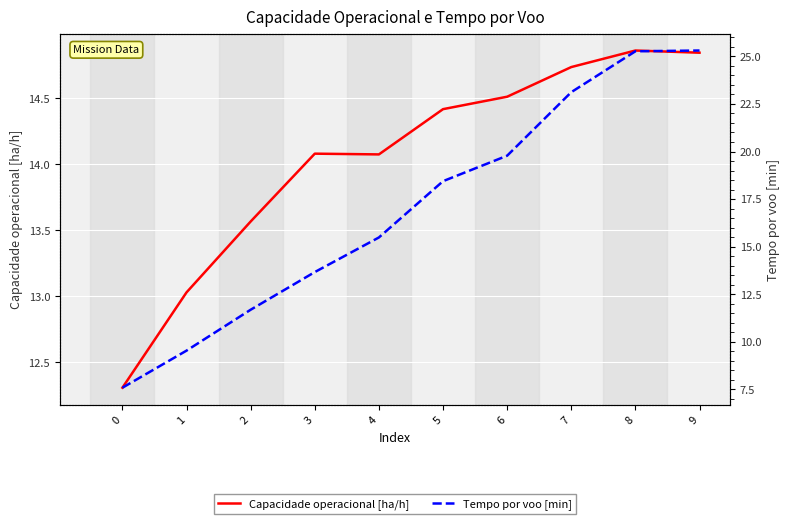

What is the spread (max minus min) of values at 9?

10.5